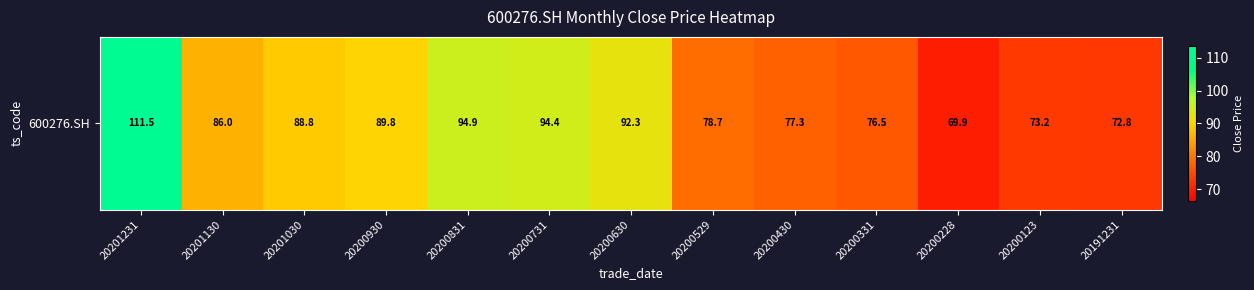

What is the smallest value displayed?

69.9